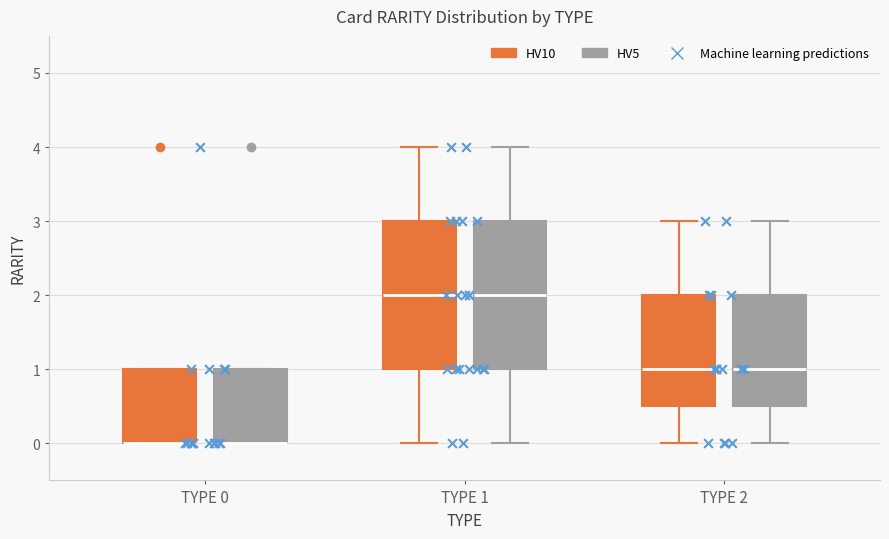

Where is the lower edge of the box for TYPE 1 (HV5) on the y-axis? The values are not printed on the chart, so give them approximately, as read against the axis.

1.0